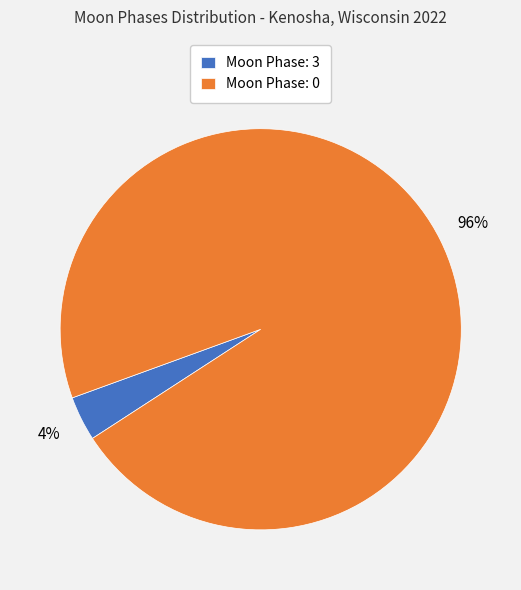

Combined, do Moon Phase: 0 and Moon Phase: 3 account for over 50%?

Yes